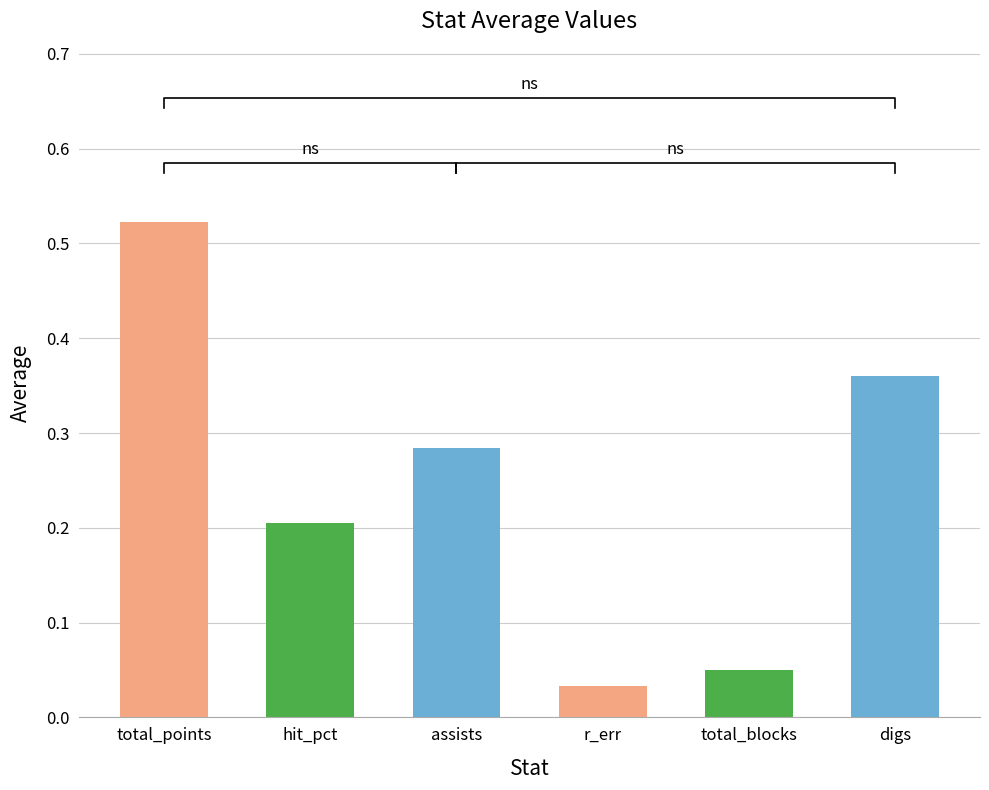

Which category has the highest value across all series?

total_points